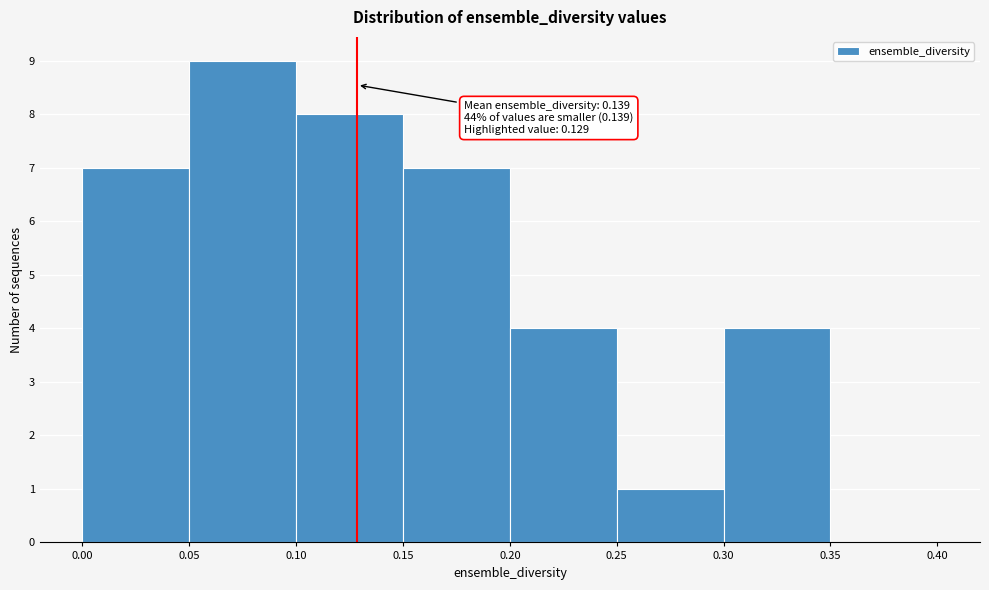

Over which range of the x-axis is the bar tallest?

0.05 to 0.10